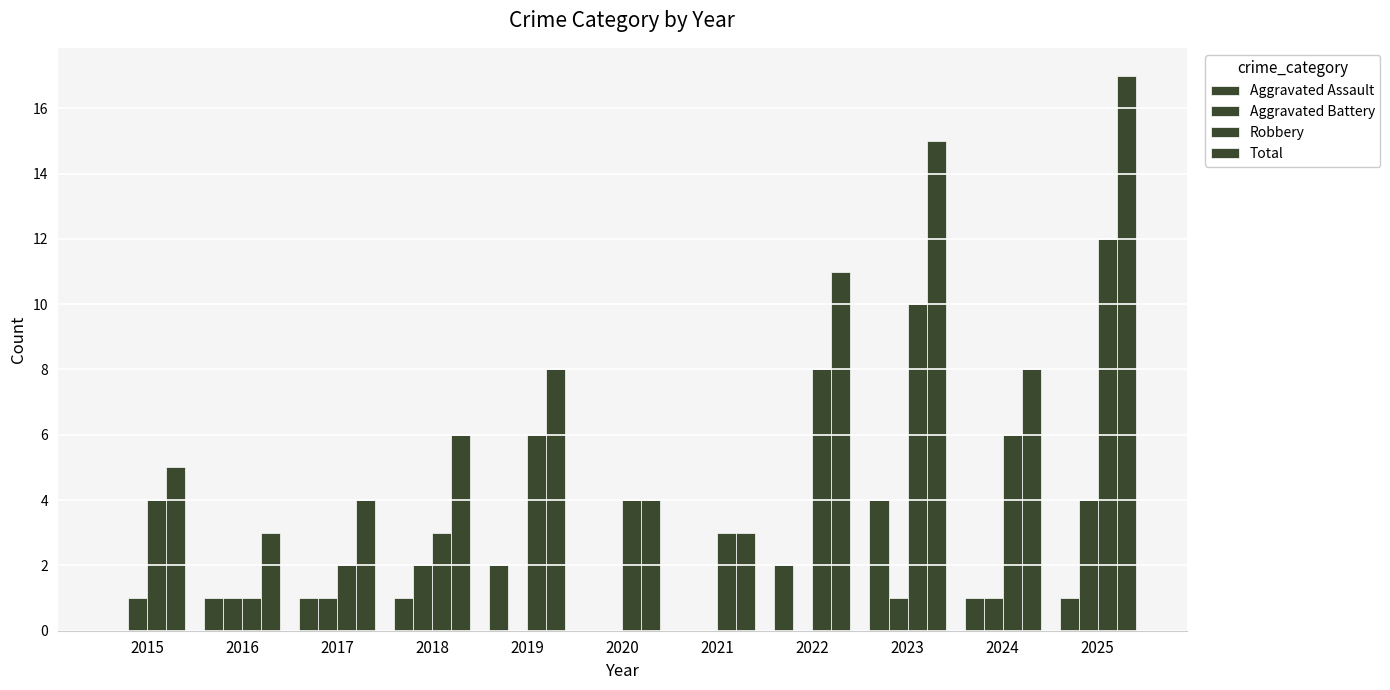

How many groups of bars are there?

11